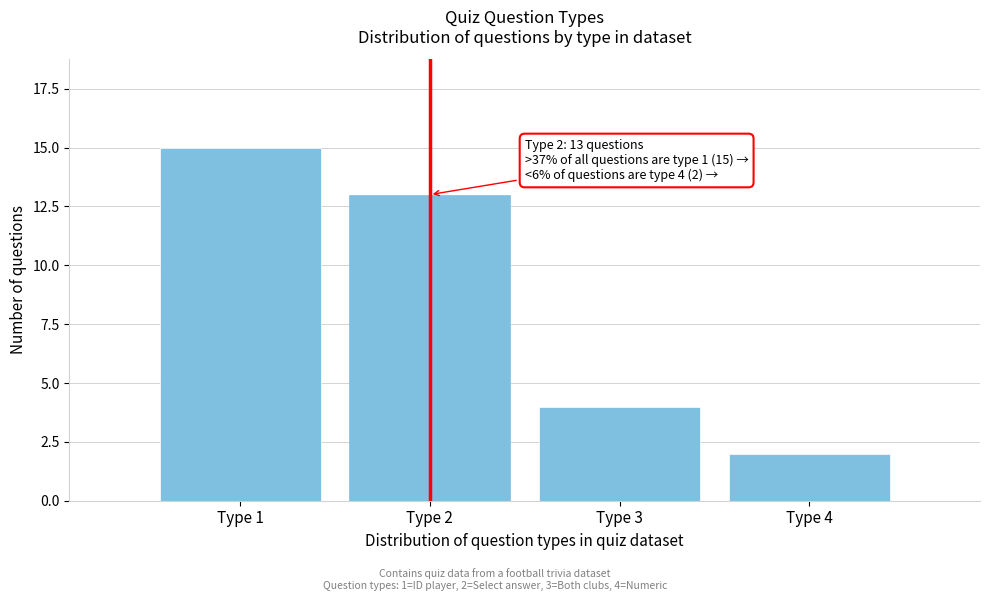

Reading right to left, what are all the values shown in this chart?

Type 4=2	Type 3=4	Type 2=13	Type 1=15